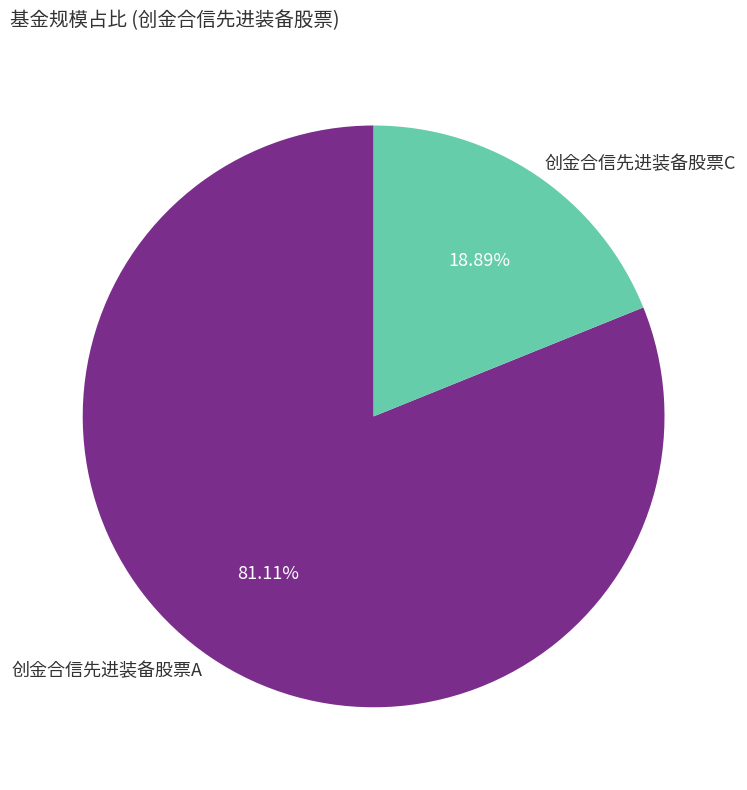

To the nearest percent, what is the combined percentage of 创金合信先进装备股票A and 创金合信先进装备股票C?

100%